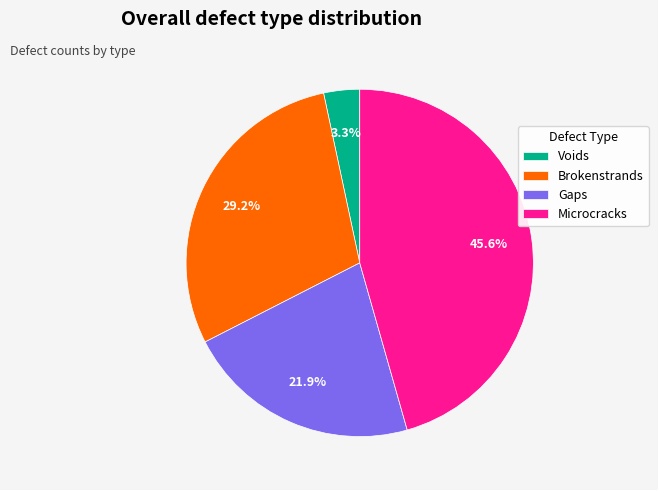

To the nearest percent, what portion does Microcracks represent?

46%